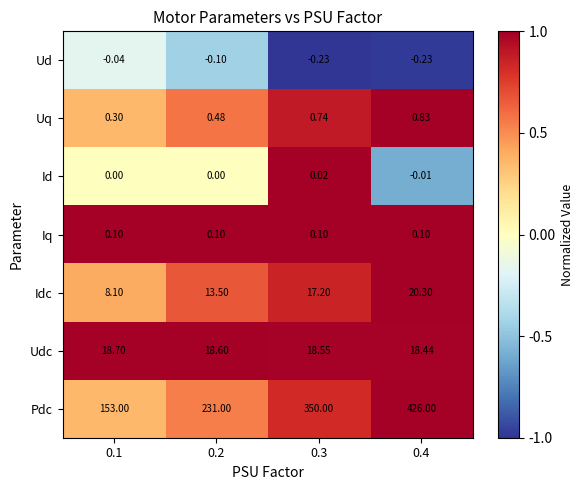

At 0.4, list the series in order from smallest to largest.

Ud, Id, Iq, Uq, Udc, Idc, Pdc